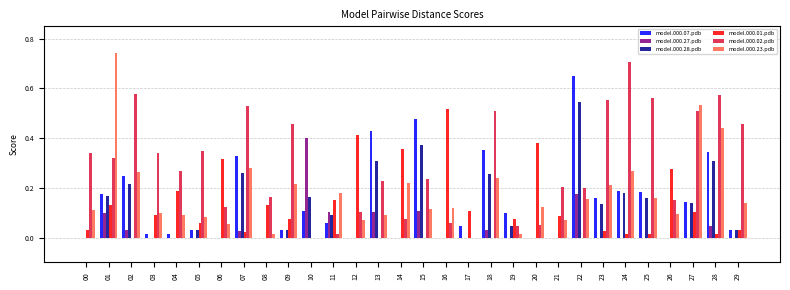

Which series has the largest total across all categories?

model.000.02.pdb